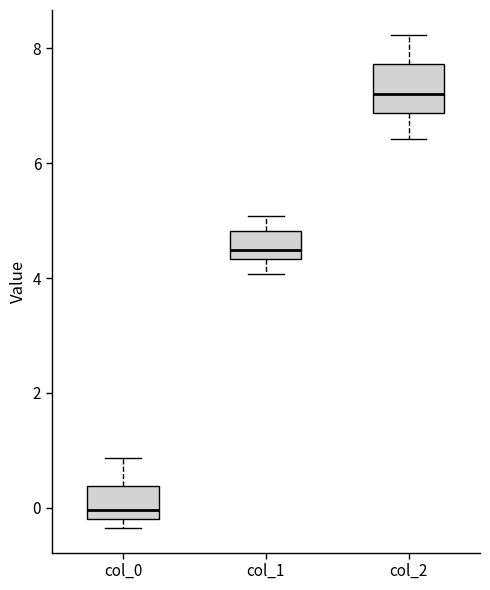

Which box has the lowest median line?

col_0